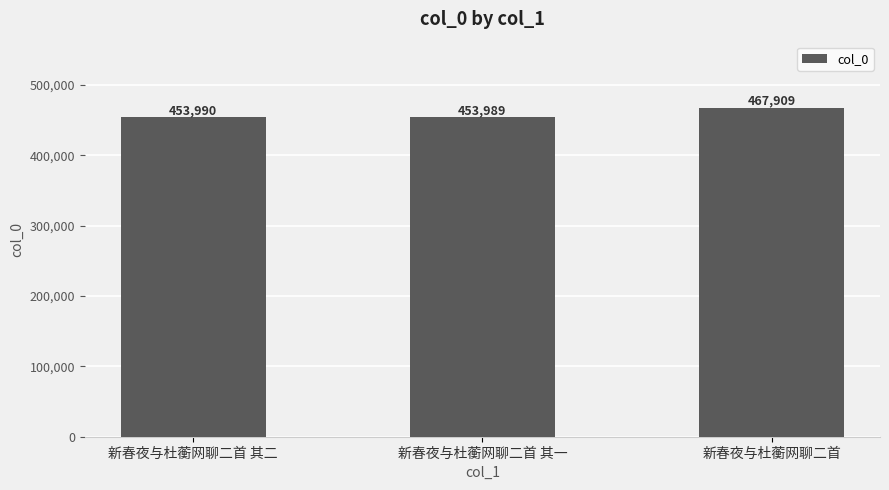

Where is the data nearest to the value 460949?

新春夜与杜蘅网聊二首 其二